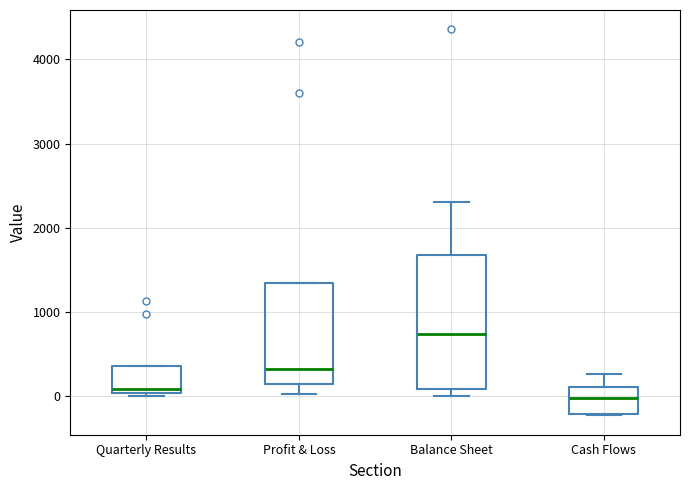

Which box is the tallest, from its lower edge to its upper edge?

Balance Sheet